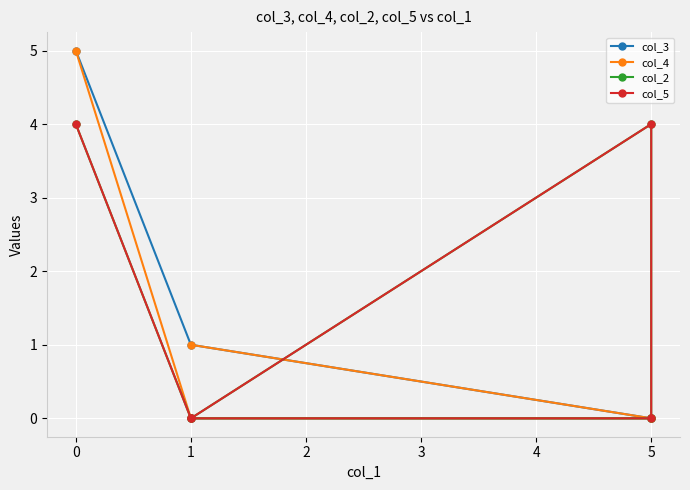

Which category has the highest value in the col_2 series?

−1